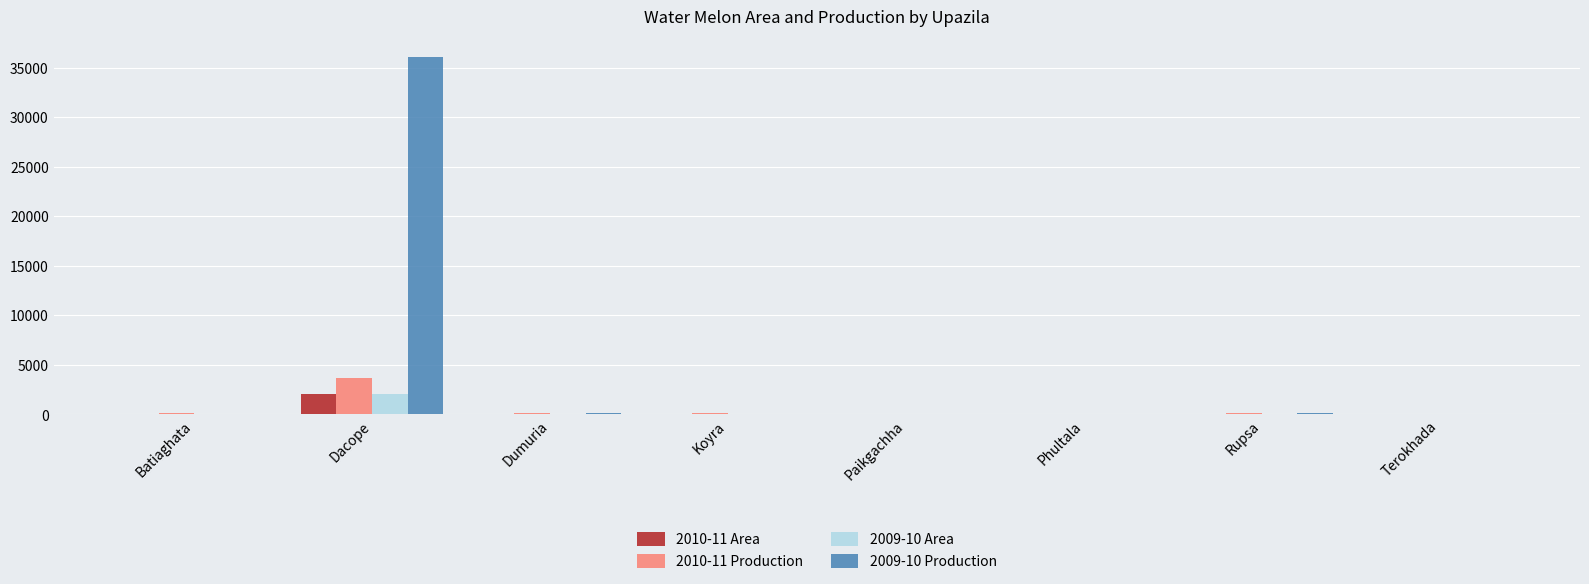

Which series has the largest total across all categories?

2009-10 Production